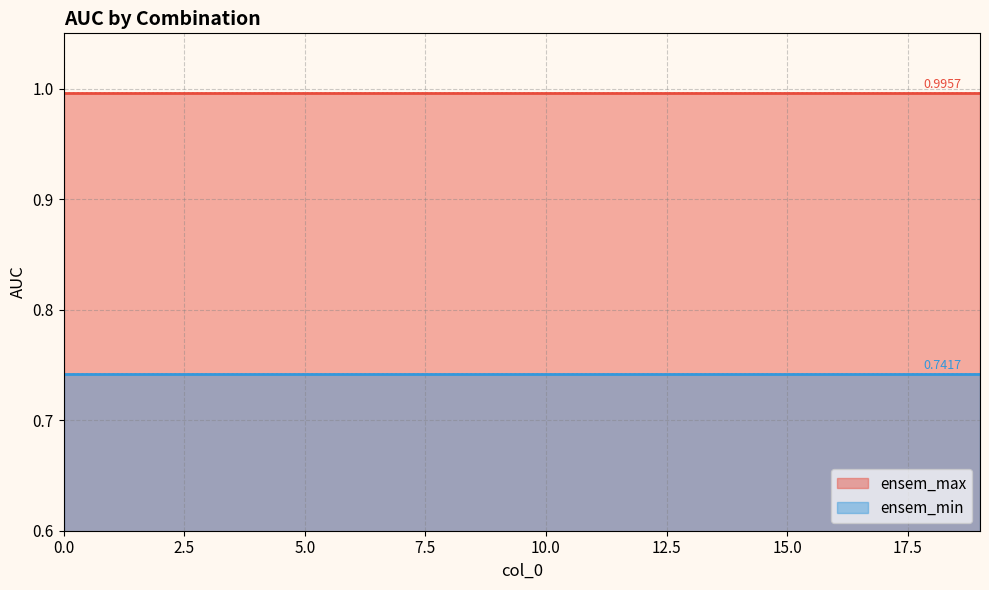

The value of ensem_max line at 15 is 1.0. True or false?

True